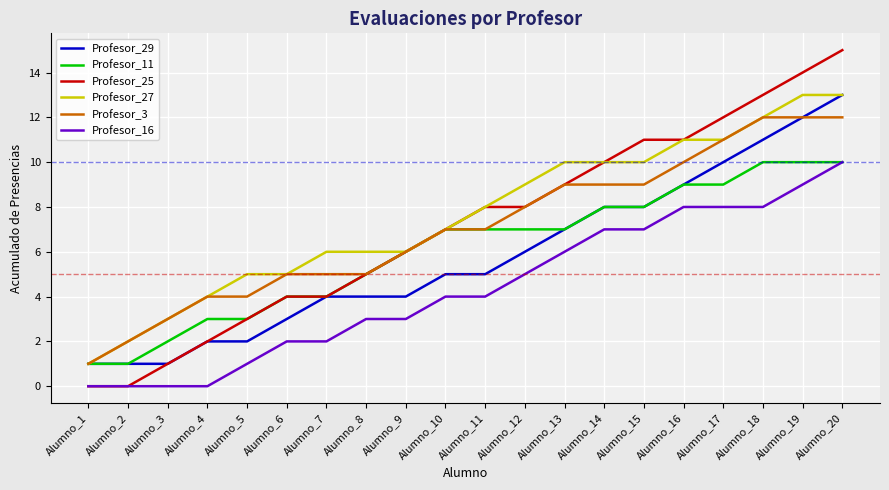

Which series has the largest total across all categories?

Profesor_27